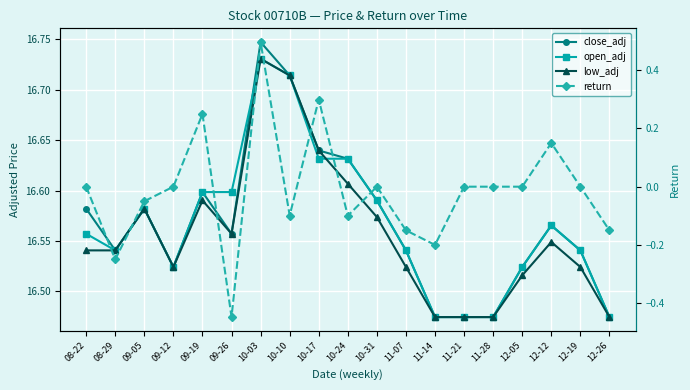

List the series in order of their peak value, highest first.

close_adj, open_adj, low_adj, return